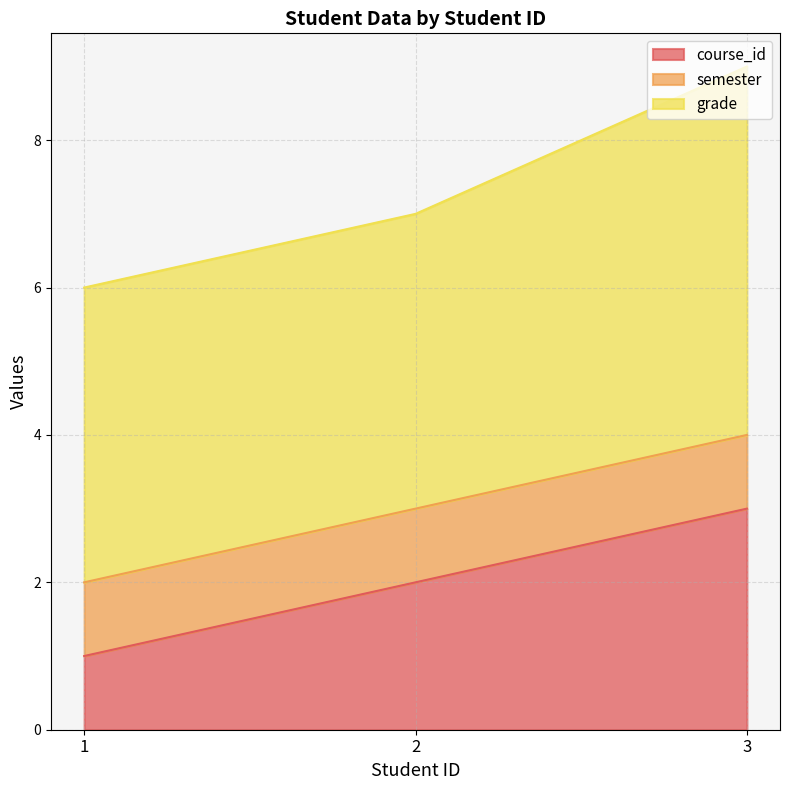

Reading right to left, list all the values displayed in this chart.

course_id: 3	2	1
semester: 1	1	1
grade: 5	4	4